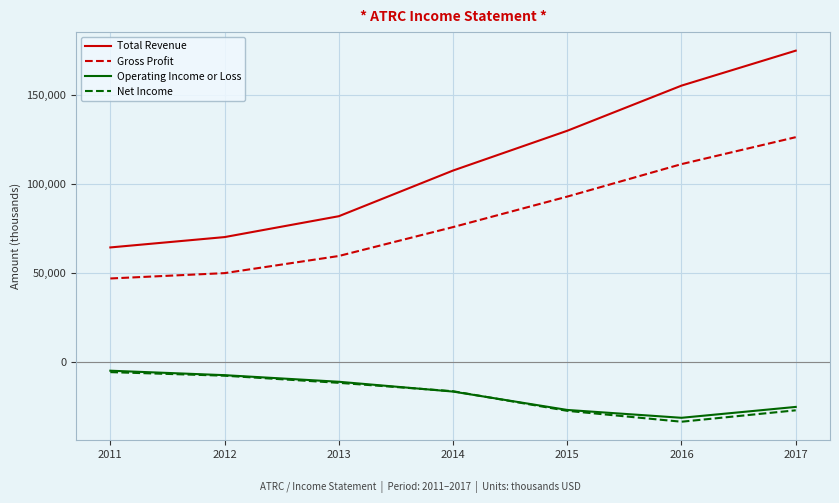

True or false: Operating Income or Loss and Gross Profit cross at least once.

False